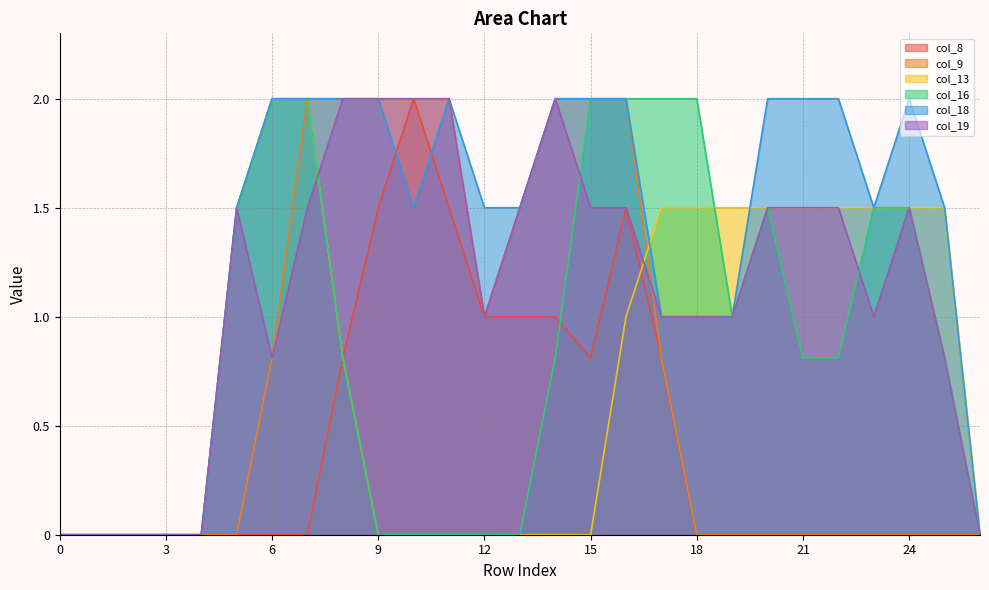

After their last crossing, which series has the higher values: col_16 or col_19?

col_16